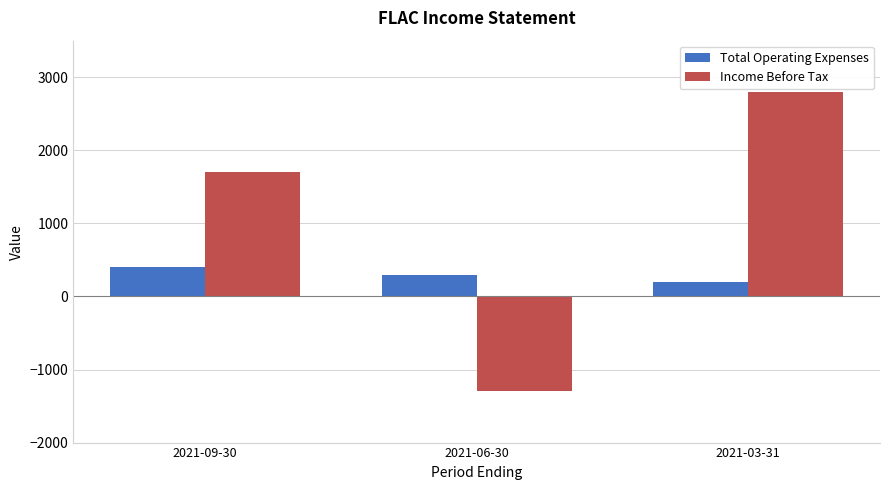

What is the approximate value of Total Operating Expenses at 2021-09-30, to the nearest 50?

400